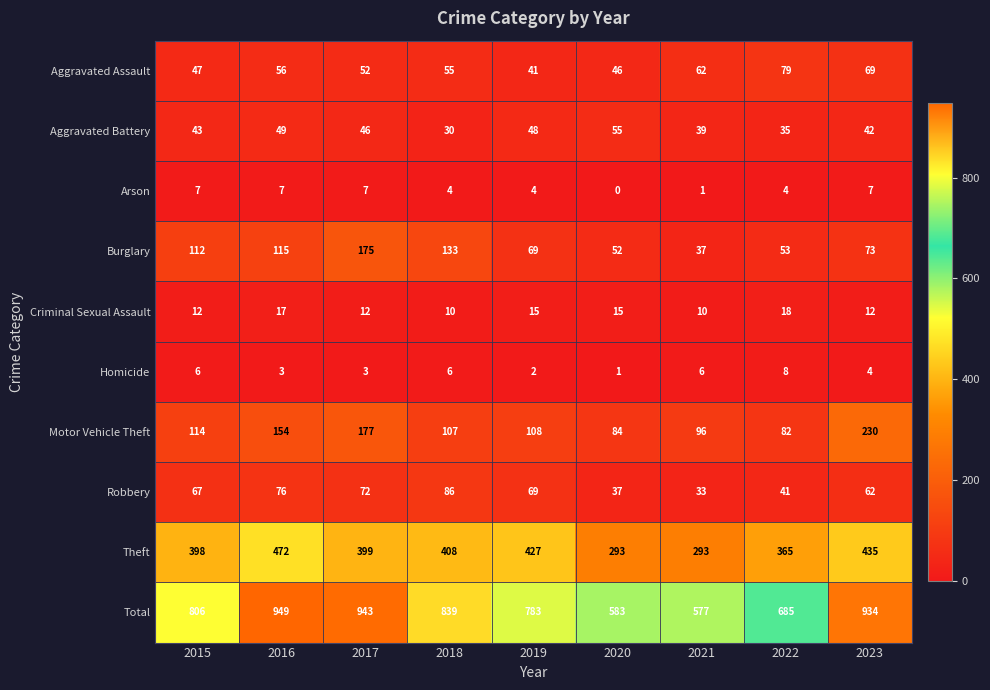

The Criminal Sexual Assault series shows 18 at 2018. True or false?

False